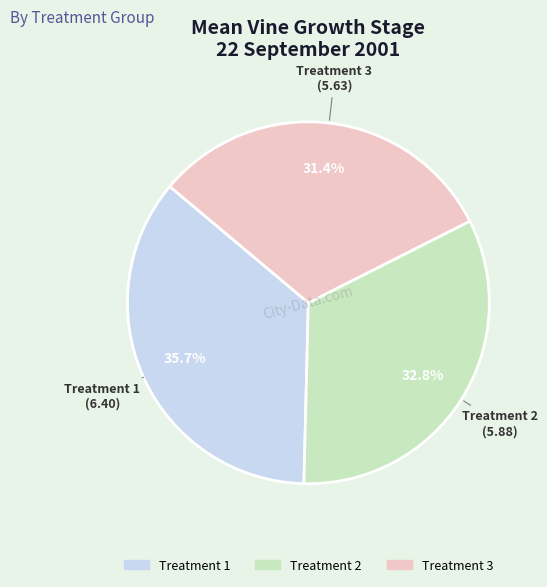

Approximately how many times larger is the value at Treatment 2 compared to Treatment 3?

1.0